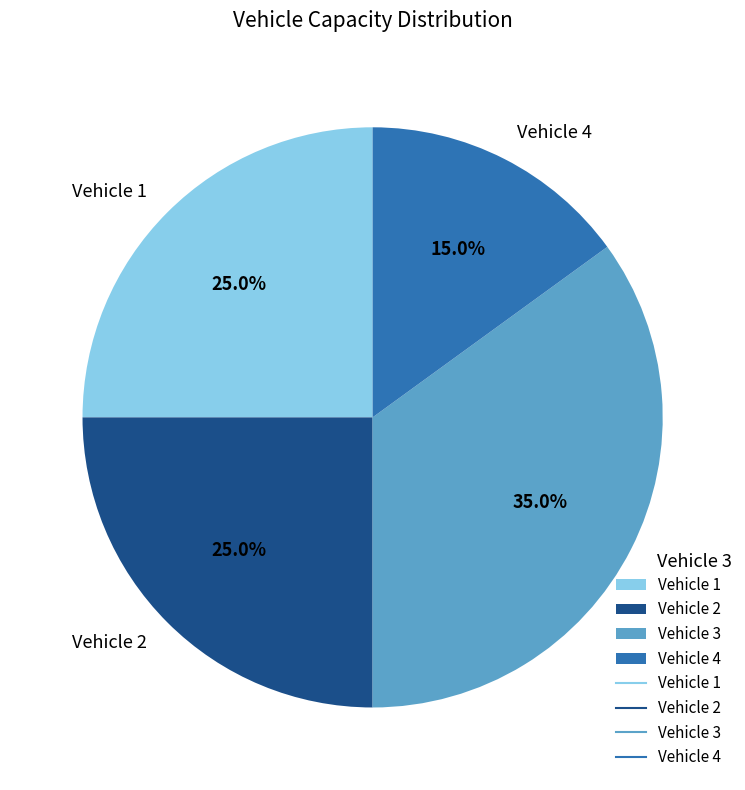

Is there any slice that represents more than half of the pie?

No